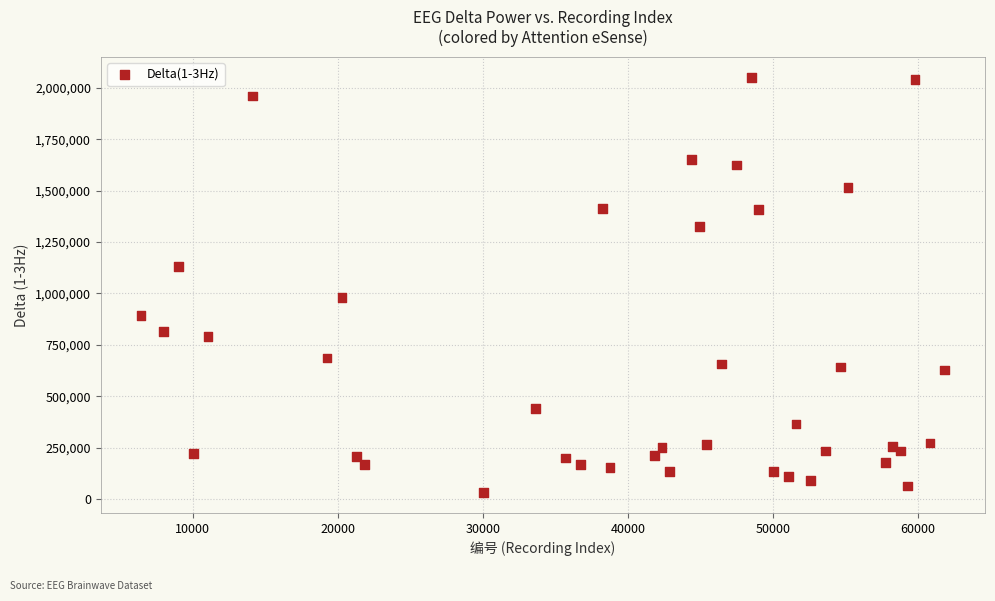

What Y value in the scatter plot is closest to 1041594?

981312